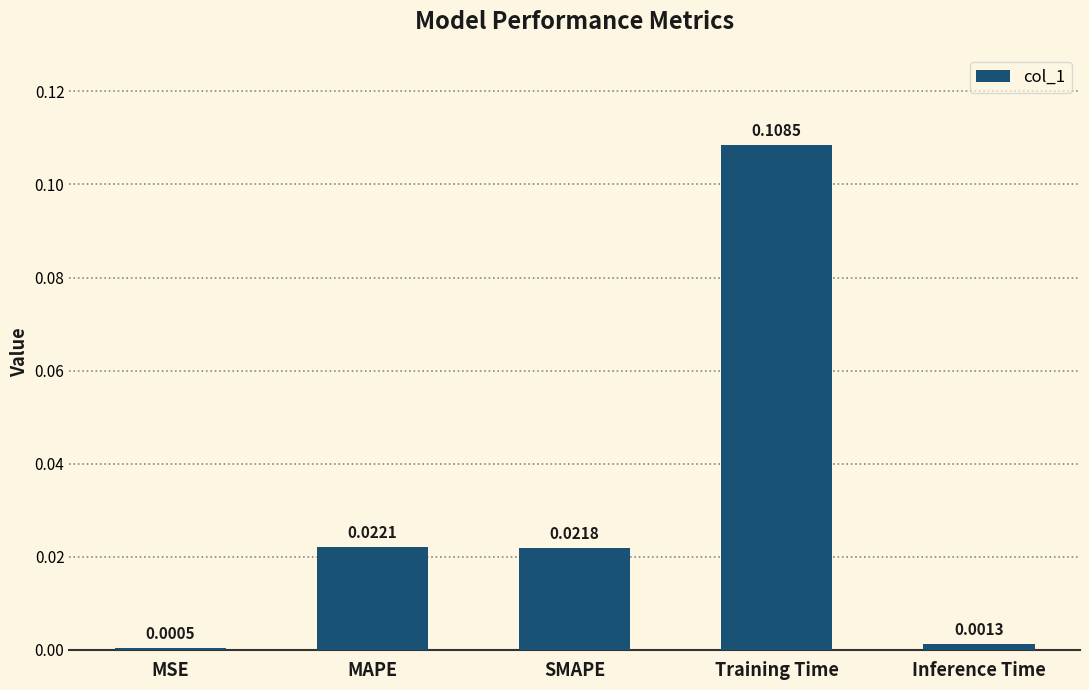

What position from the left is MAPE?

2